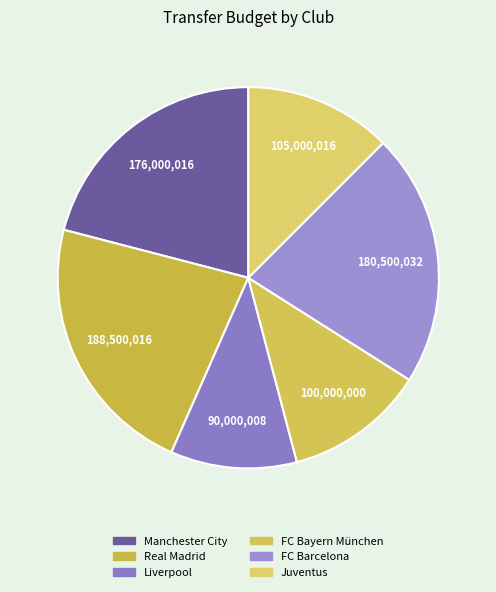

What is the smallest slice in the pie chart?

Liverpool